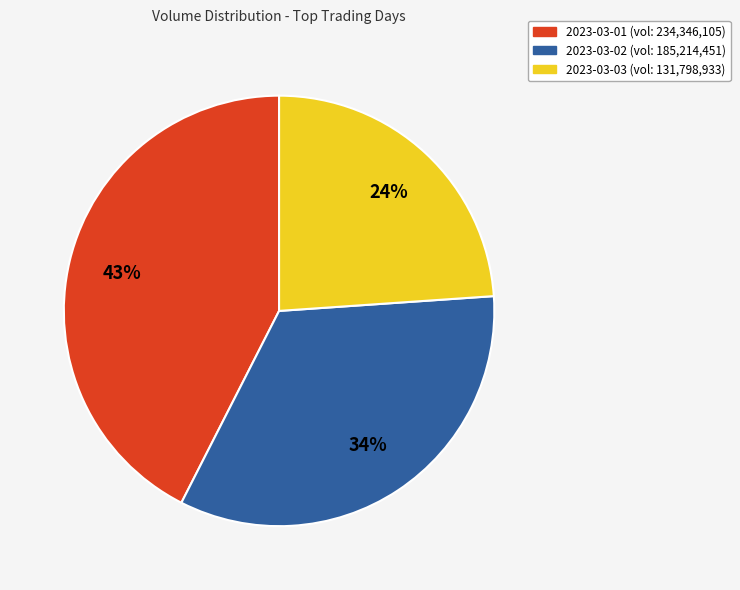

Do 2023-03-01 (vol: 234,346,105) and 2023-03-02 (vol: 185,214,451) together represent more than half of the pie?

Yes